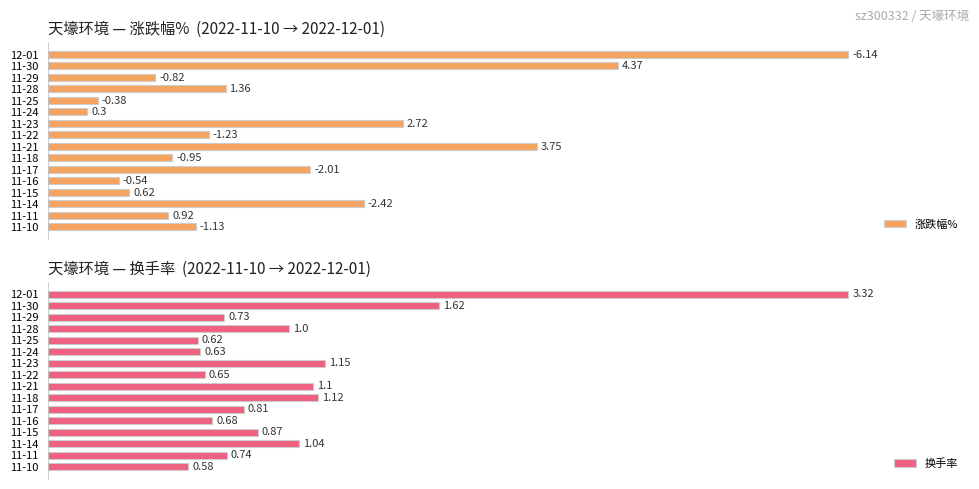

How many groups of bars are there?

16